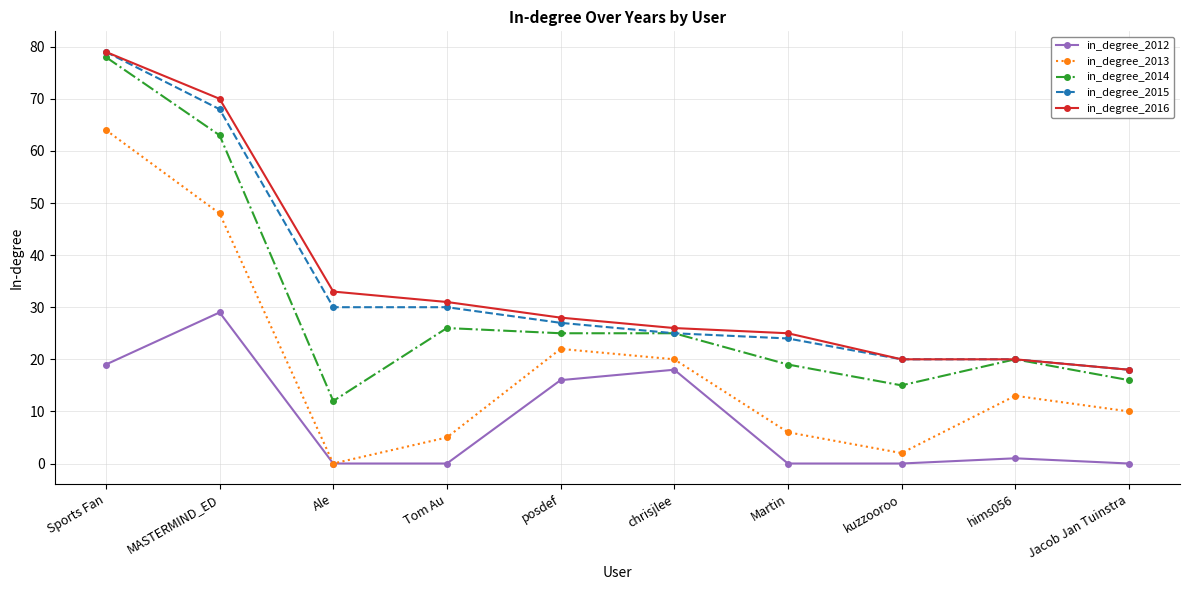

True or false: in_degree_2013 has a value of 83 at MASTERMIND_ED.

False